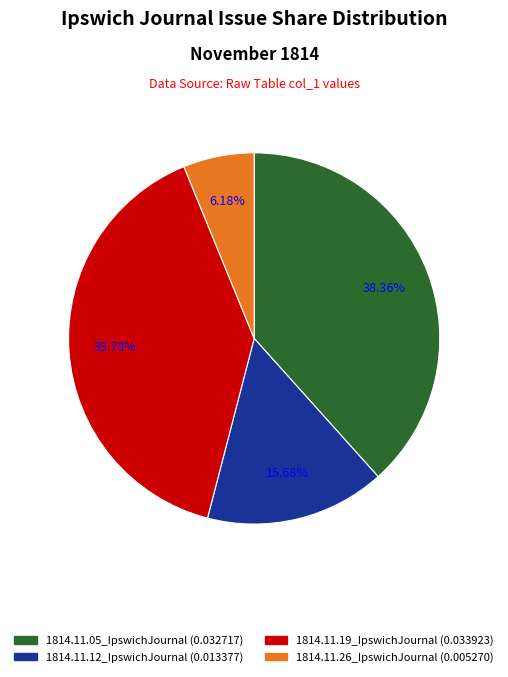

How many segments does this pie chart have?

4